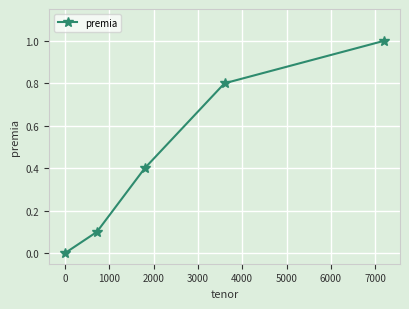

True or false: the data has more than 1 interior local peaks.

False